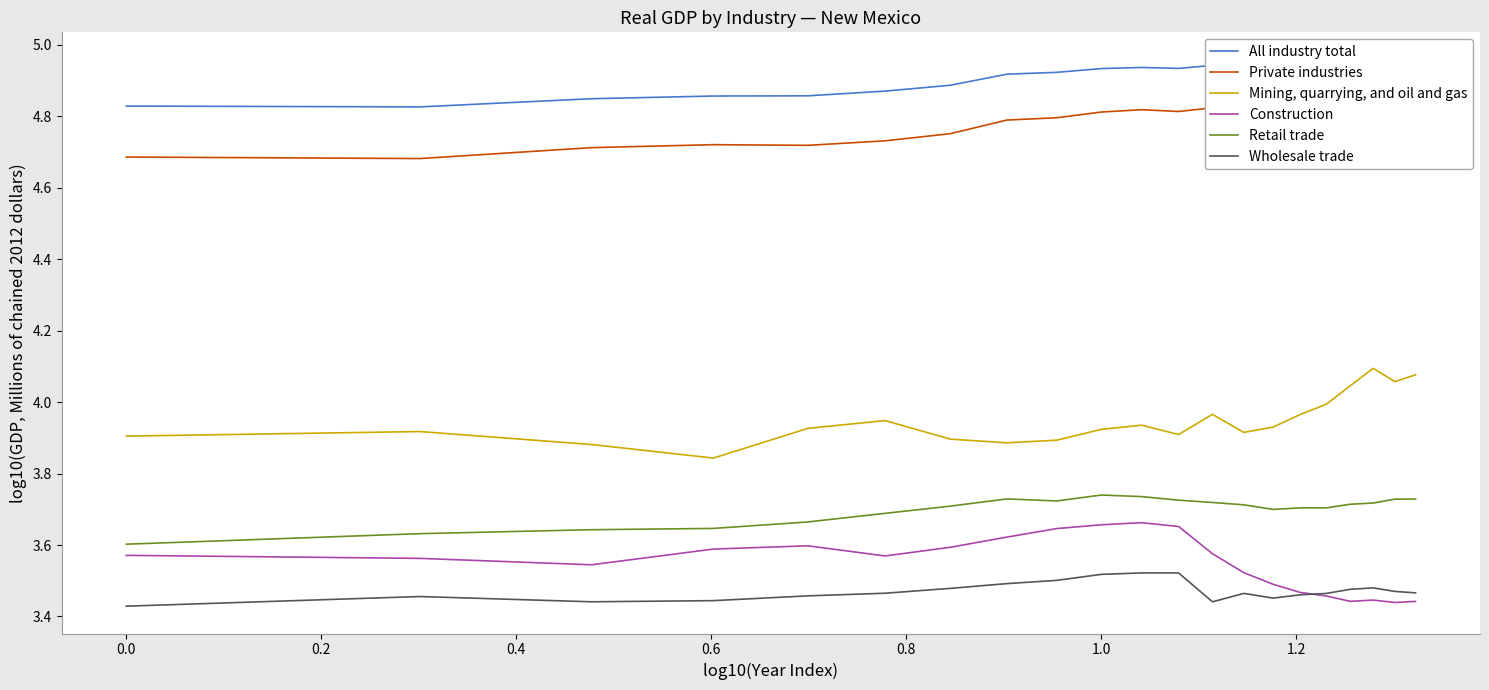

The Wholesale trade series shows 4.7 at 0.0. True or false?

False